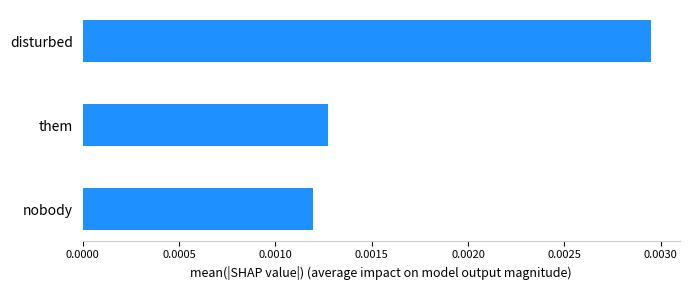

Rank the categories by value from highest to lowest.

disturbed, them, nobody